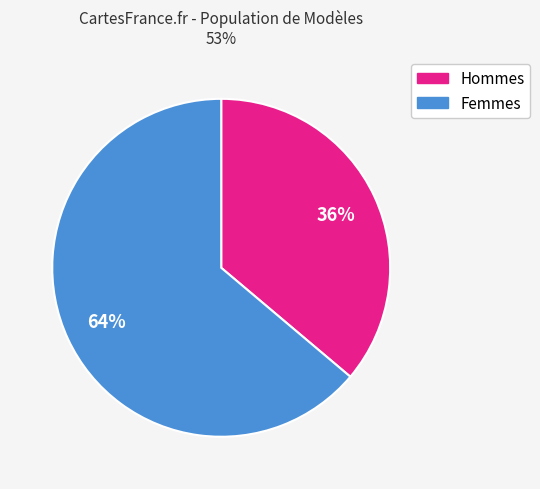

Is there a majority slice in this chart?

Yes